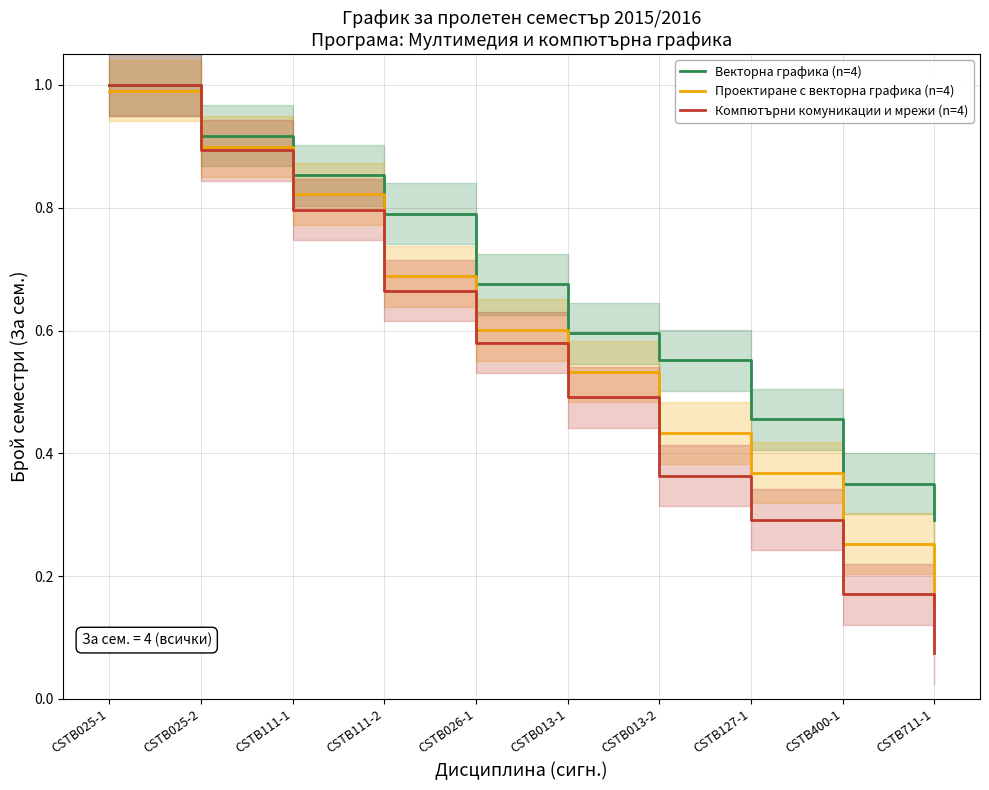

What is the label of the 5th point from the left?

CSTB026-1